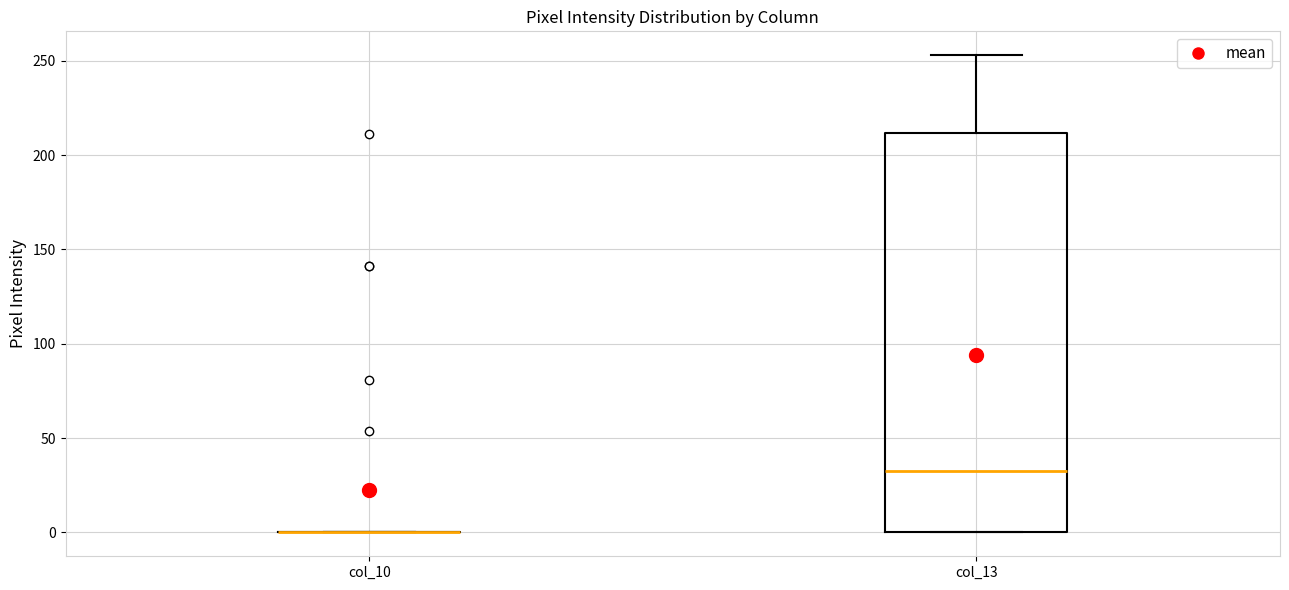

Reading left to right, read every box against the y-axis: the position of its median line, the range the box covers, and the ends of its whiskers. The values are not printed on the chart, so give them approximately, as read against the axis.

col_10: box collapsed to a line at 0, whiskers 0 to 0
col_13: median 35, box 0 to 210, whiskers 0 to 255